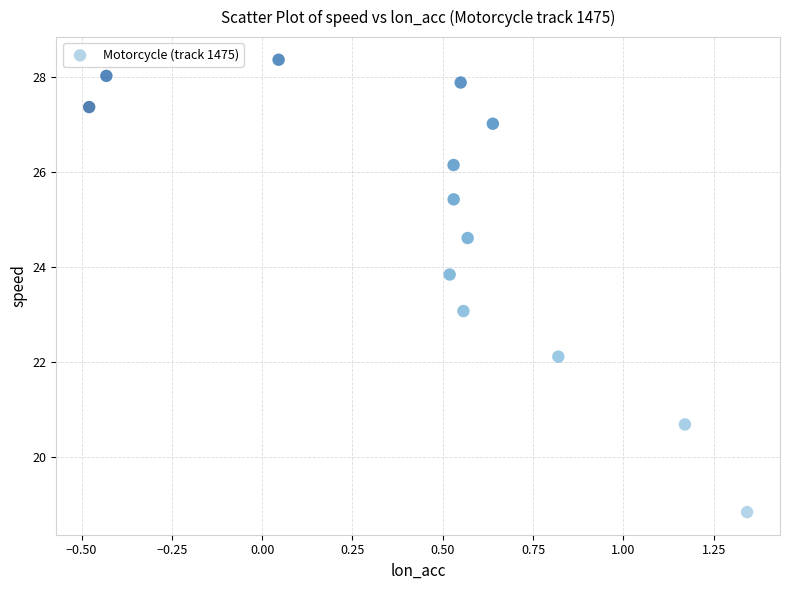

What is the range of Y values (max minus min)?

9.5